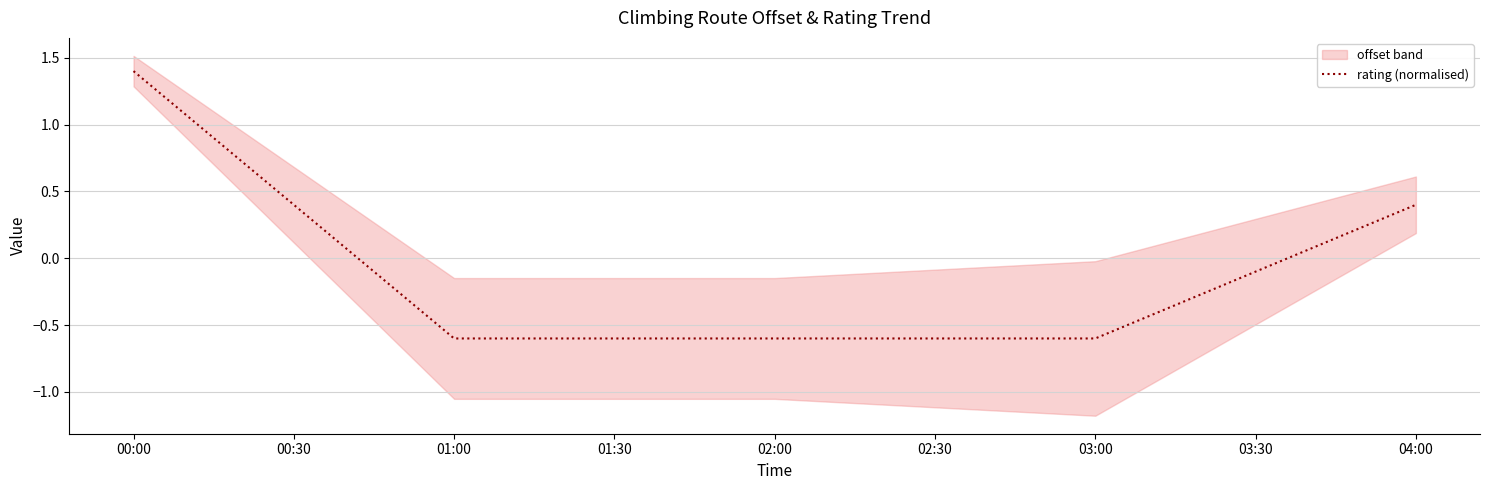

How many lines are shown in the chart?

1